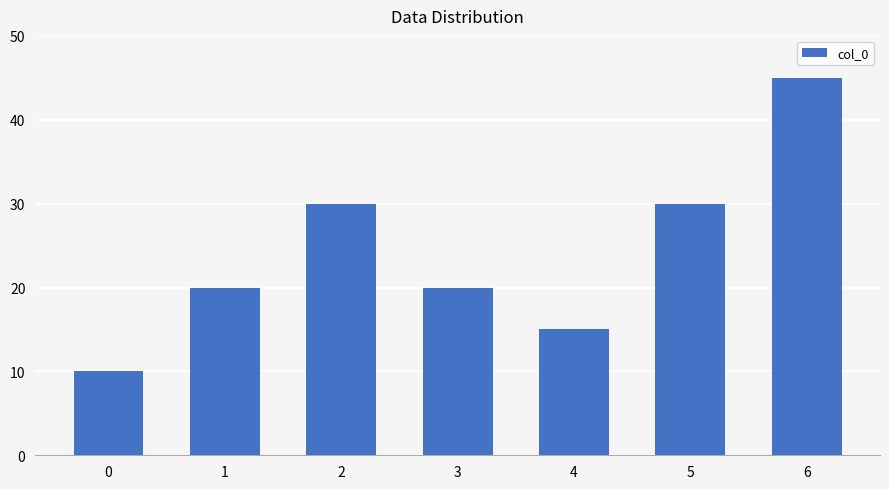

How many bars are there in total?

7